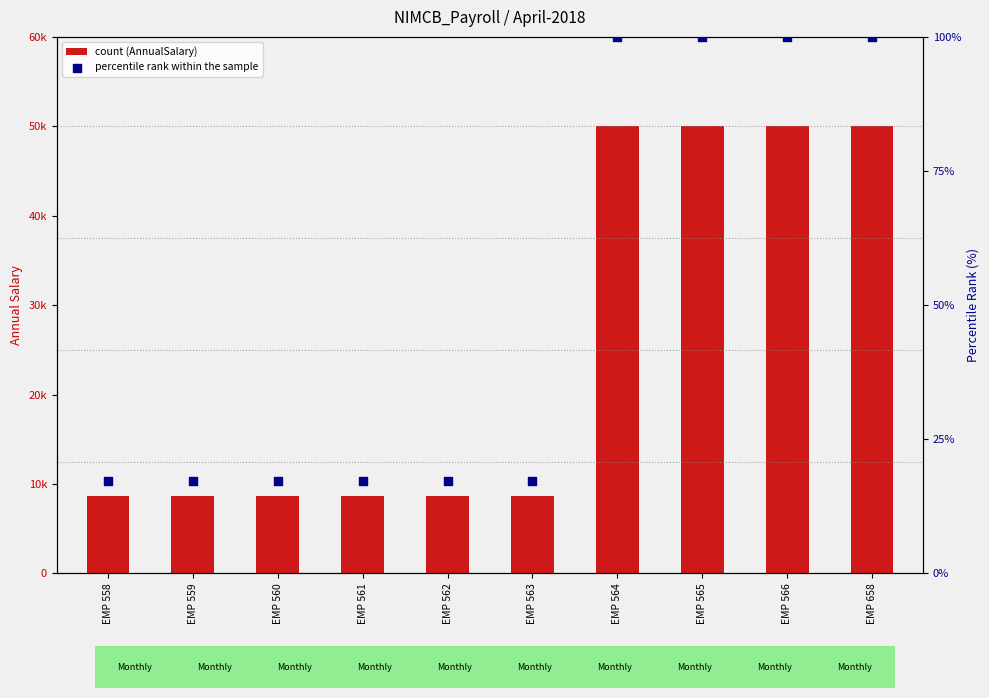

Which series has the largest total across all categories?

AnnualSalary